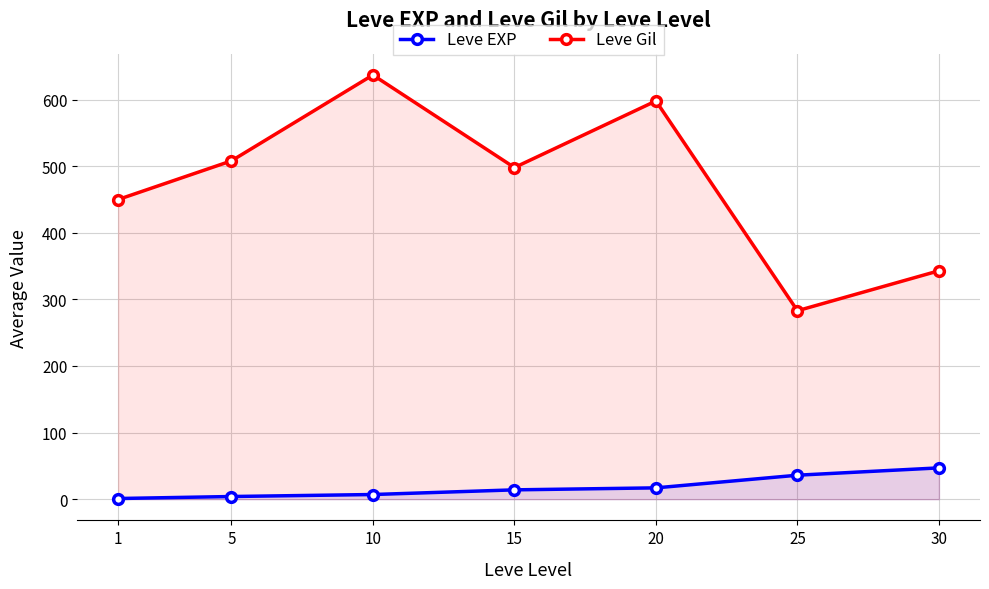

List the series in order of their overall mean, highest first.

Leve Gil, Leve EXP